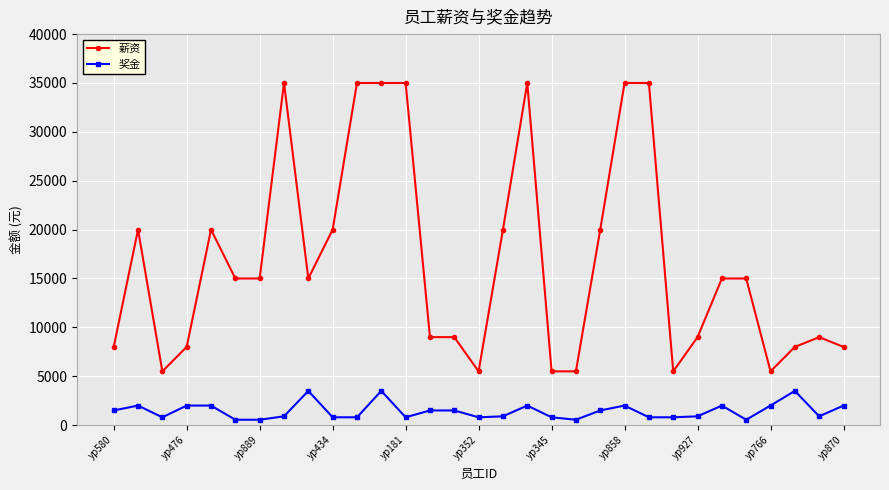

True or false: 奖金 and 薪资 cross at least once.

False